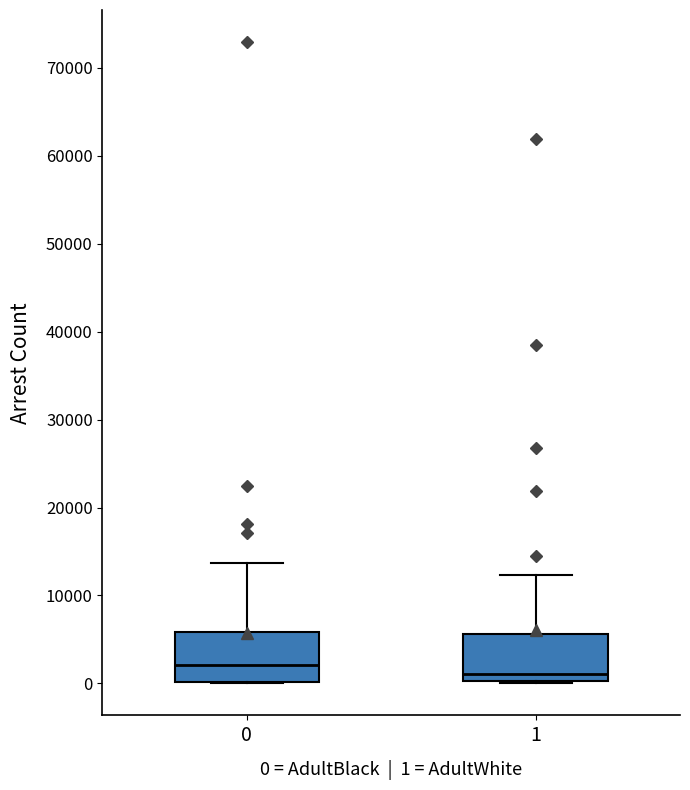

Reading left to right, transcribe this box plot: for each box, give where its median line is, the range the box spans, and where its two whiskers end, as read against the y-axis. The values are not printed on the chart, so give them approximately, as read against the axis.

0: median 2000, box 0 to 6000, whiskers 0 to 14000
1: median 1000, box 0 to 6000, whiskers 0 to 12000